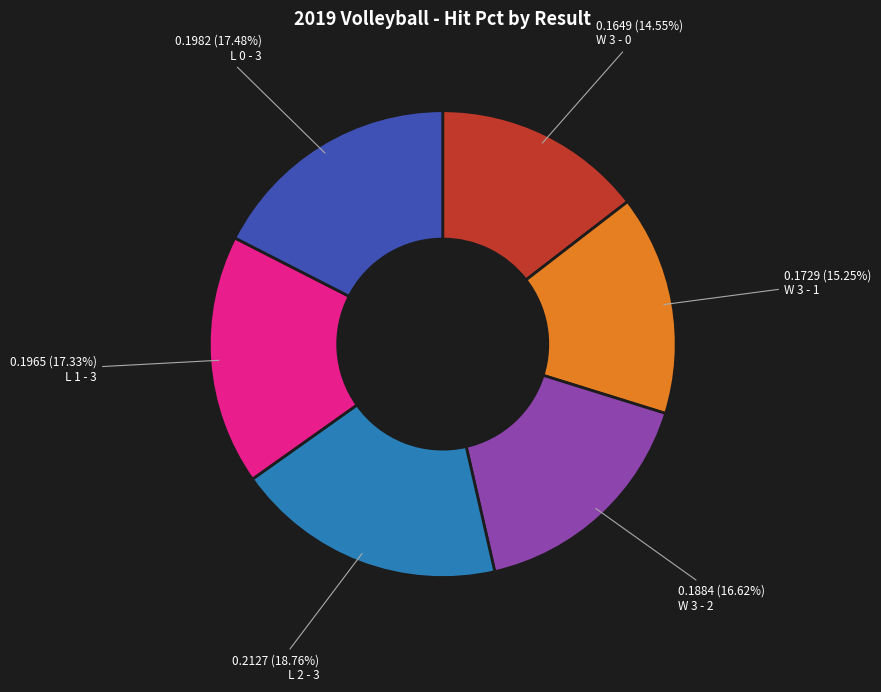

Combined, do W 3 - 0 and W 3 - 2 account for over 50%?

No